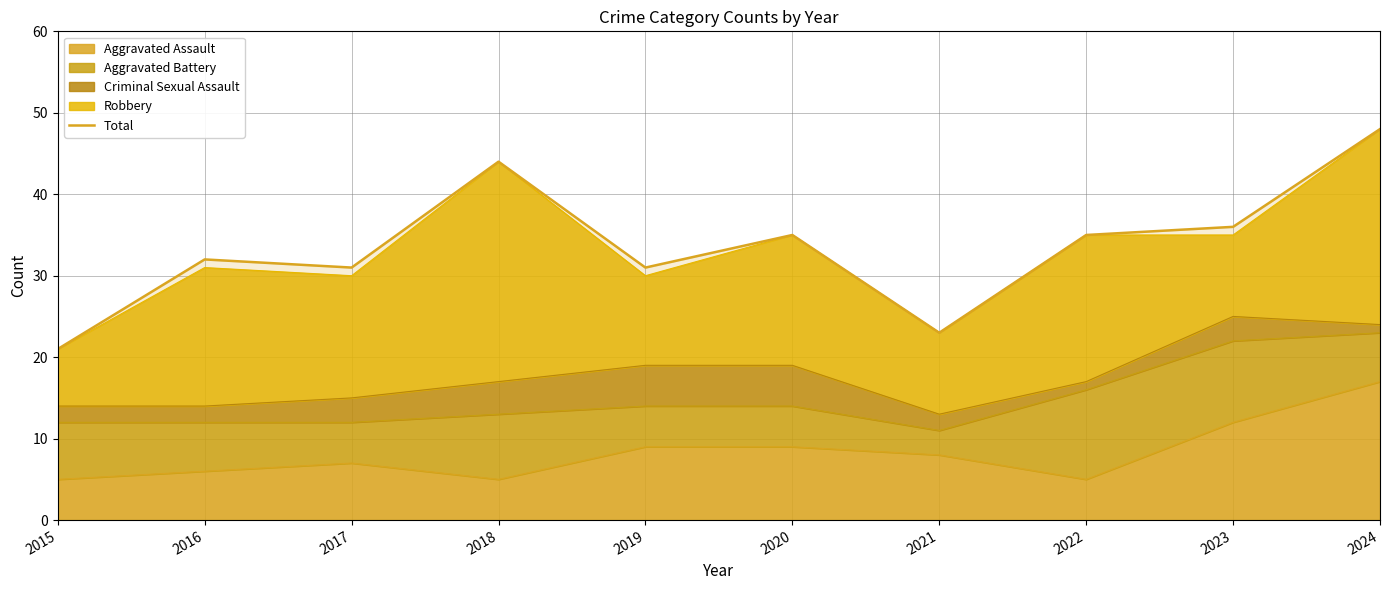

What is the difference between the second highest and minimum values?

23